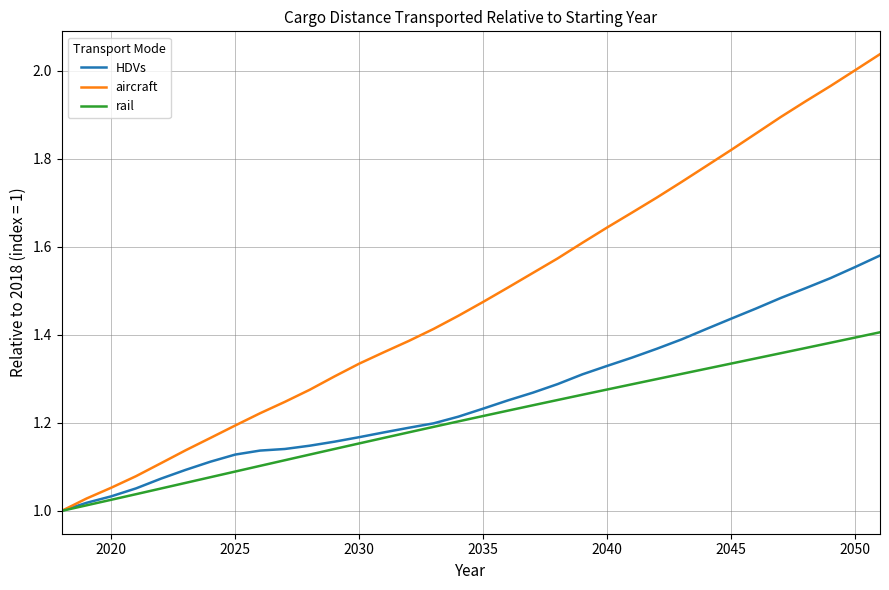

Which series has the largest range (max minus min)?

aircraft